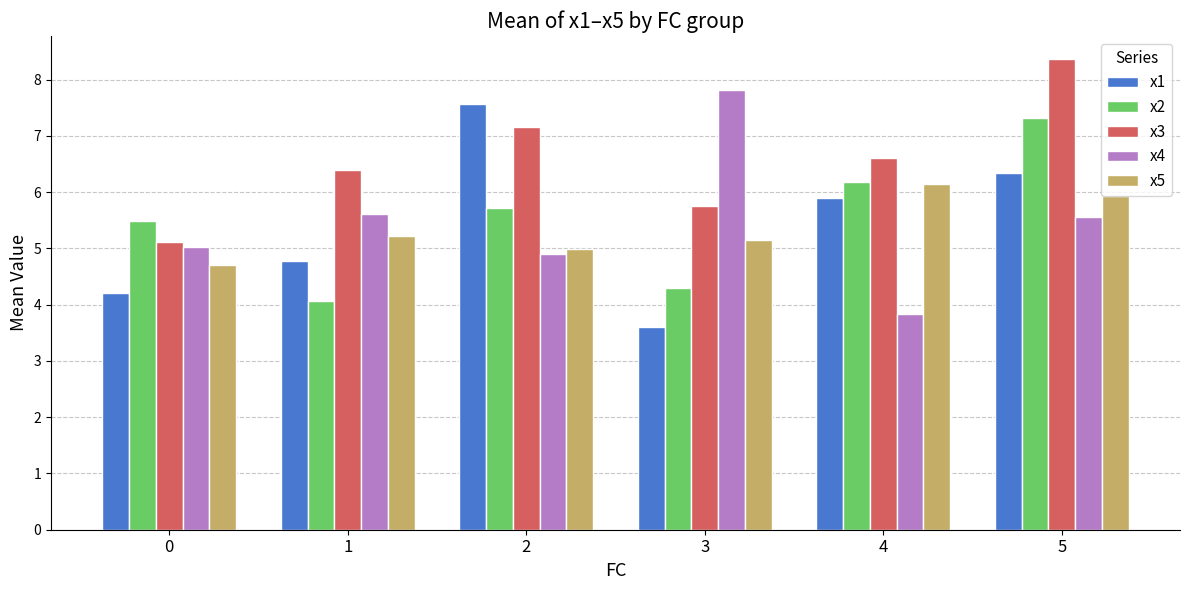

What is the difference between the maximum and minimum values in the x2 series?

3.3